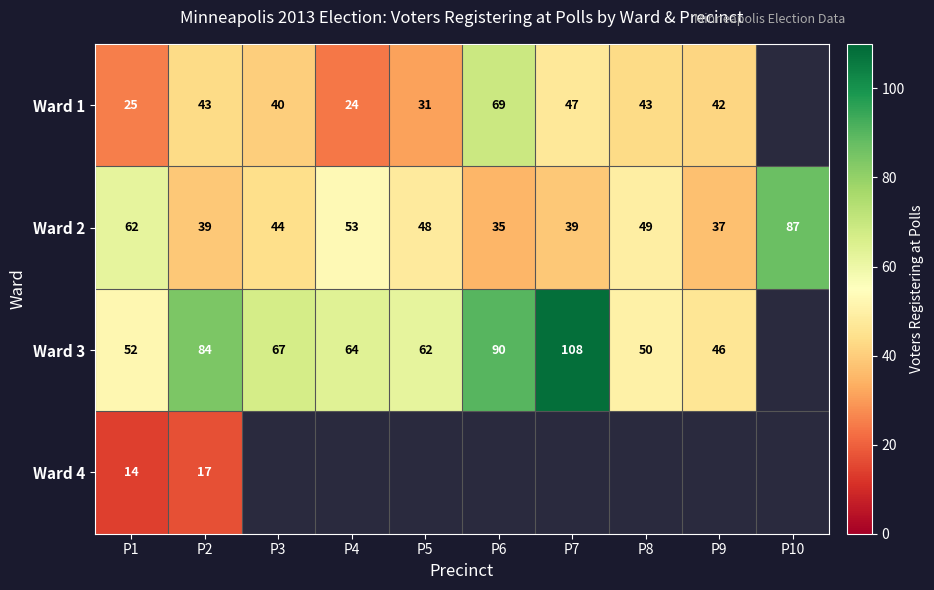

How many distinct data groups are displayed?

4